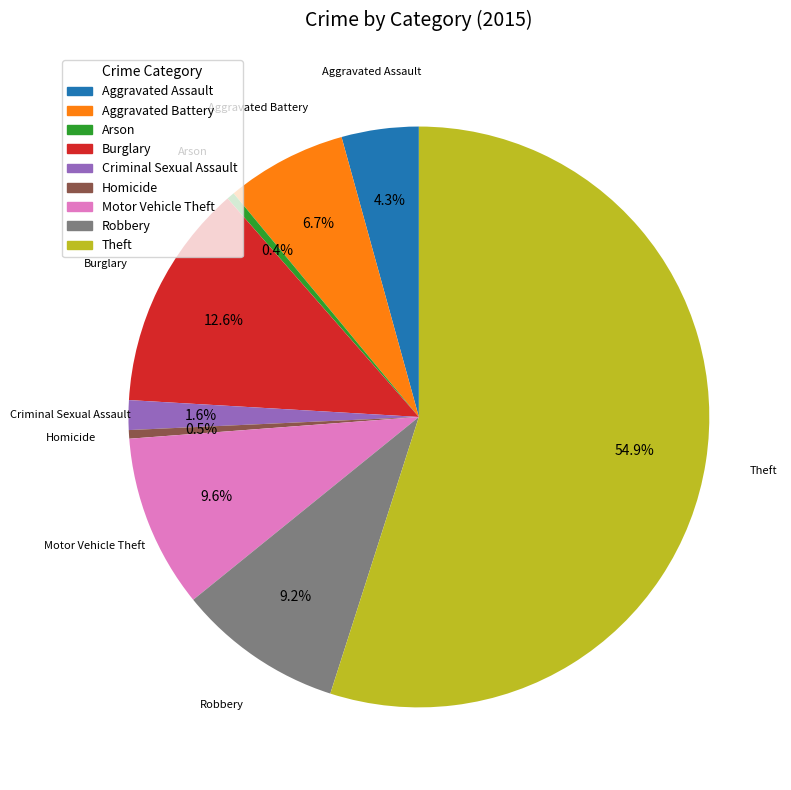

To the nearest percent, what is the difference between the Aggravated Assault and Arson slice percentages?

4%